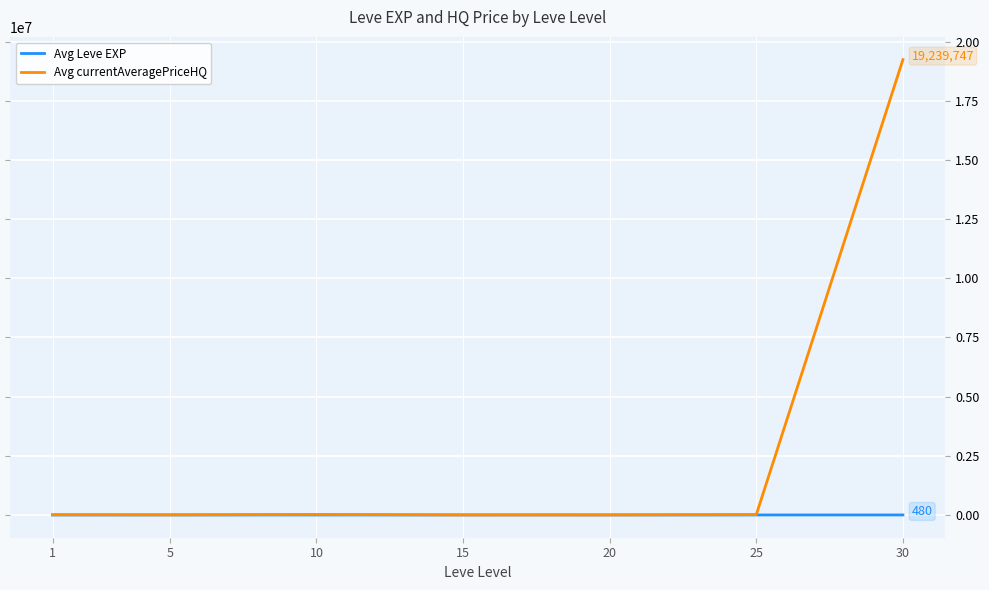

What is the difference between the maximum and minimum values in the Avg currentAveragePriceHQ series?

19237589.1